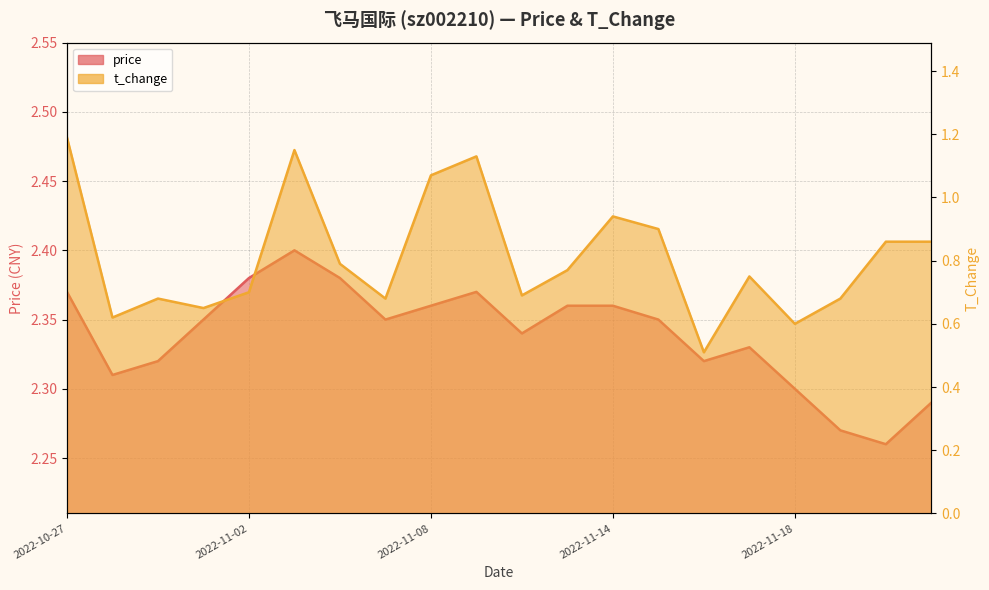

Reading left to right, transcribe all the data shown in this chart.

price: 2022-10-27=2.4	2022-10-28=2.3	2022-10-31=2.3	2022-11-01=2.4	2022-11-02=2.4	2022-11-03=2.4	2022-11-04=2.4	2022-11-07=2.4	2022-11-08=2.4	2022-11-09=2.4	2022-11-10=2.3	2022-11-11=2.4	2022-11-14=2.4	2022-11-15=2.4	2022-11-16=2.3	2022-11-17=2.3	2022-11-18=2.3	2022-11-21=2.3	2022-11-28=2.3	2022-11-29=2.3
t_change: 2022-10-27=1.2	2022-10-28=0.6	2022-10-31=0.7	2022-11-01=0.7	2022-11-02=0.7	2022-11-03=1.1	2022-11-04=0.8	2022-11-07=0.7	2022-11-08=1.1	2022-11-09=1.1	2022-11-10=0.7	2022-11-11=0.8	2022-11-14=0.9	2022-11-15=0.9	2022-11-16=0.5	2022-11-17=0.8	2022-11-18=0.6	2022-11-21=0.7	2022-11-28=0.9	2022-11-29=0.9